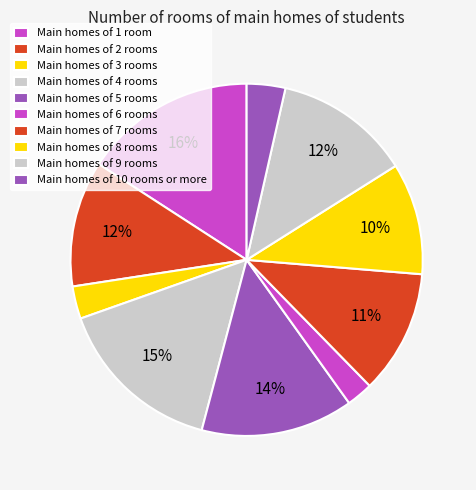

How many slices are in this pie chart?

10